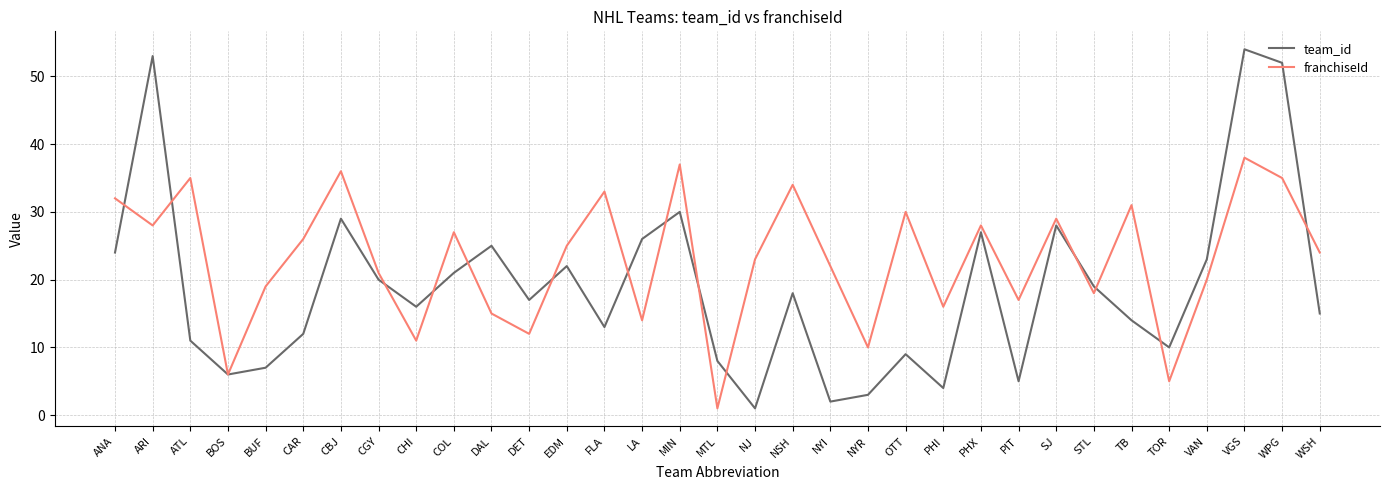

The value of team_id at OTT is 9. True or false?

True